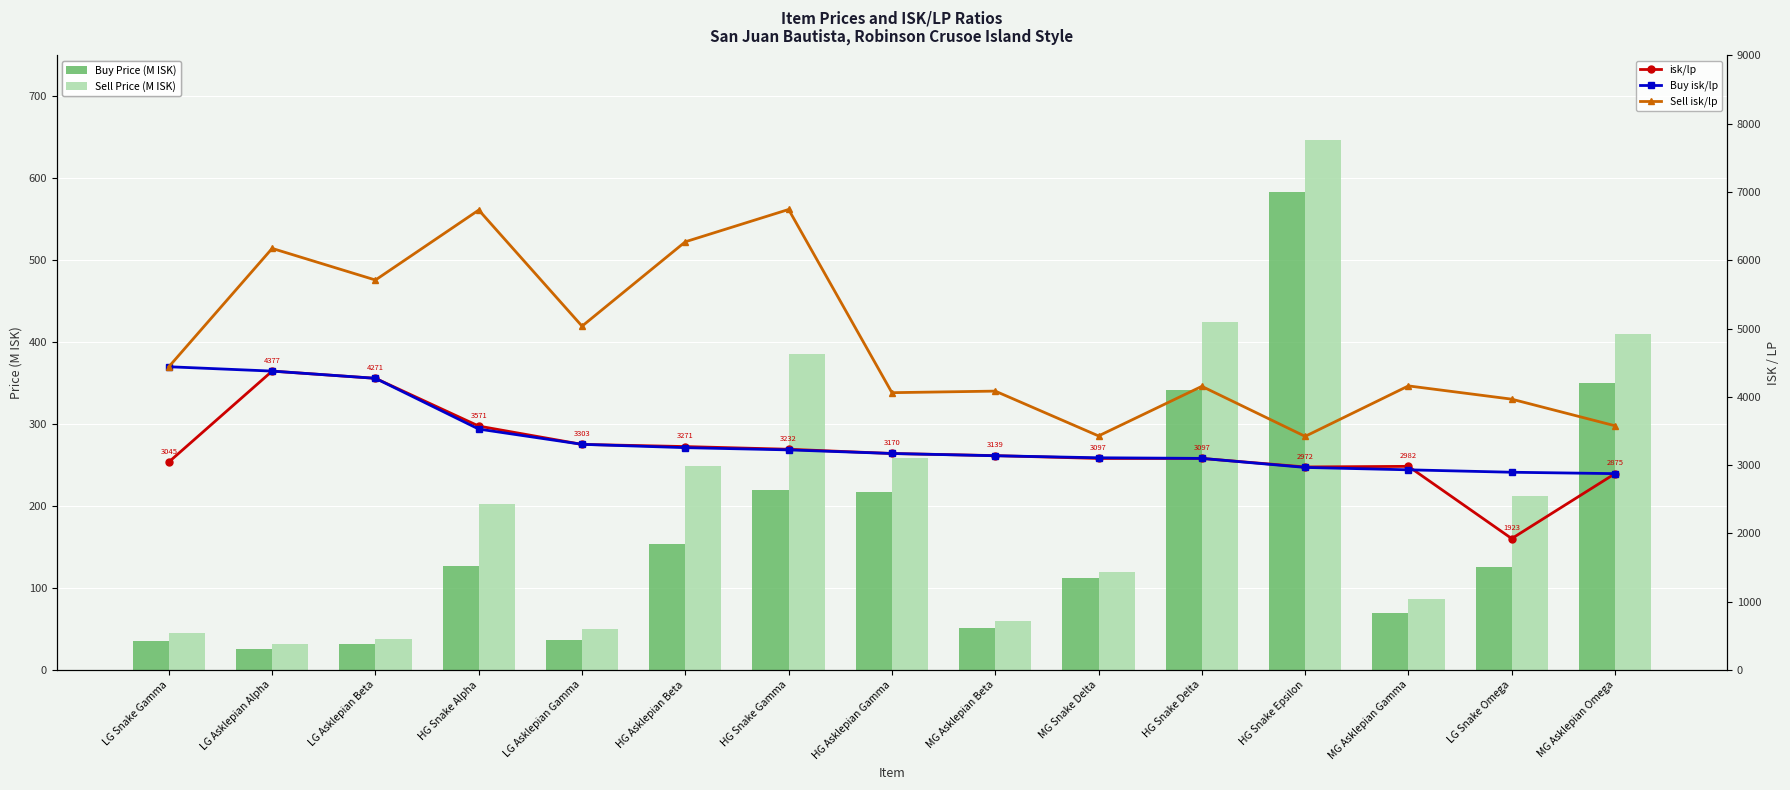

True or false: Sell Price (M ISK) has a value of 87.0 at MG Asklepian Gamma.

True